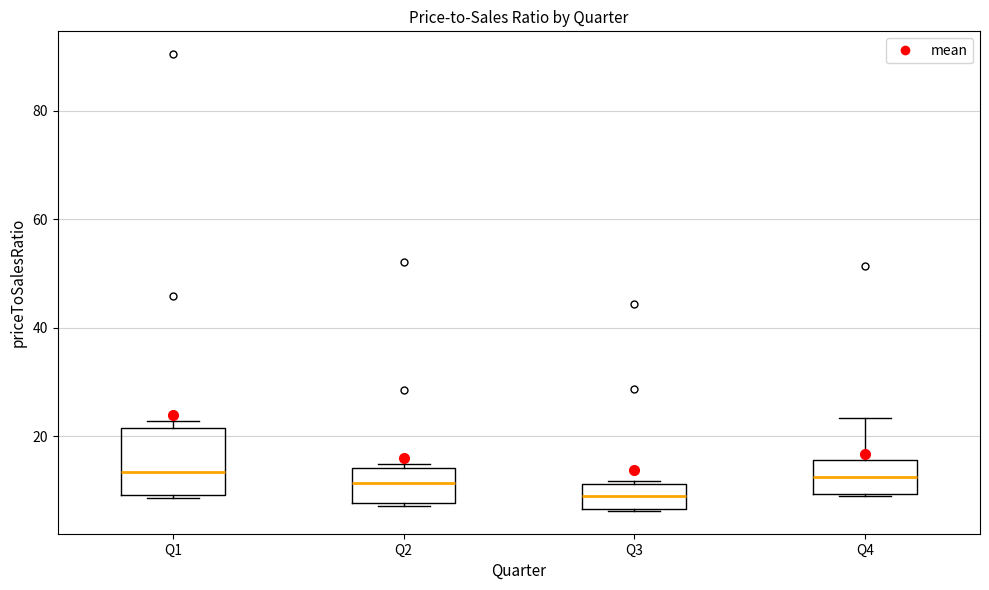

Reading left to right, read every box against the y-axis: the position of its median line, the range the box covers, and the ends of its whiskers. The values are not printed on the chart, so give them approximately, as read against the axis.

Q1: median 14, box 10 to 22, whiskers 8 to 22 (just above the box's upper edge)
Q2: median 12, box 8 to 14, whiskers 8 (just below the box's lower edge) to 14 (just above the box's upper edge)
Q3: median 8, box 6 to 12, whiskers 6 to 12
Q4: median 12, box 10 to 16, whiskers 8 to 24